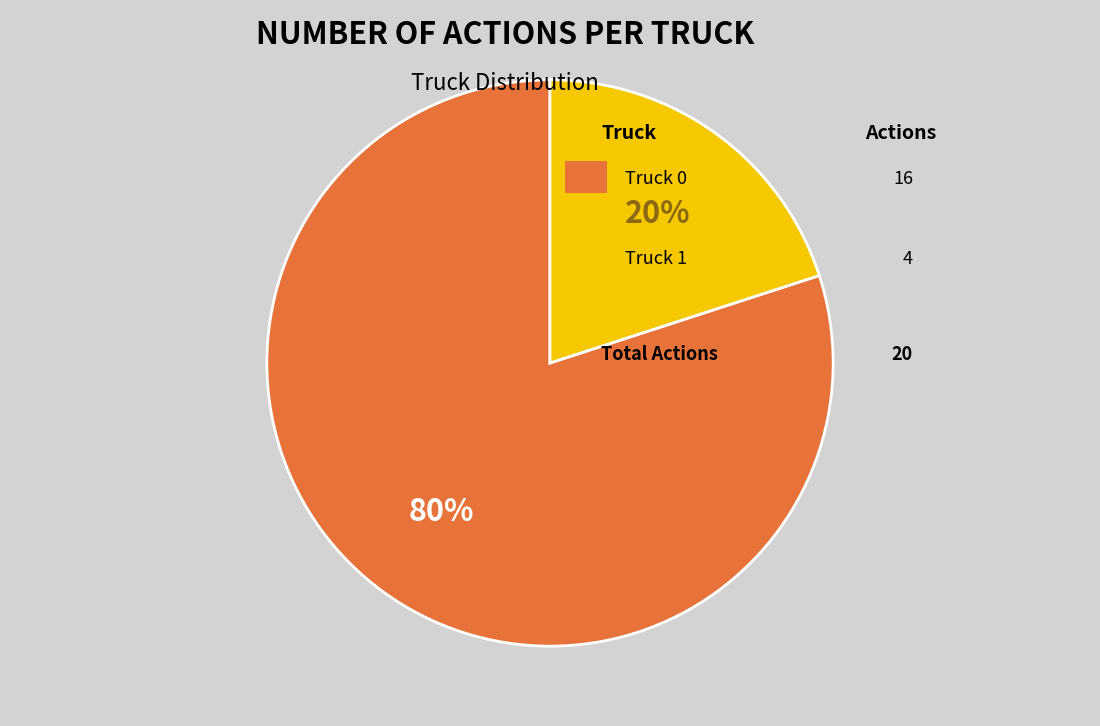

To the nearest percent, what is the difference between the largest and smallest slice percentages?

60%